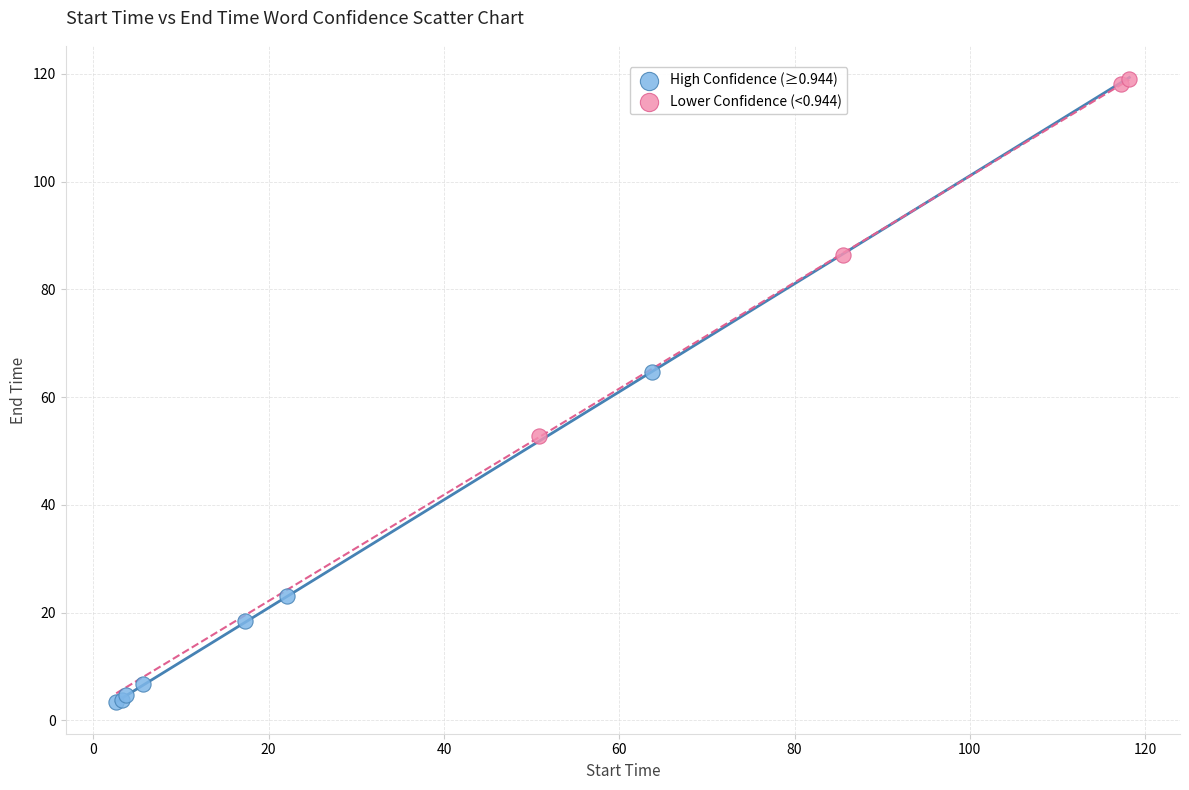

Which series contains the highest Y value?

Lower Confidence (<0.944)